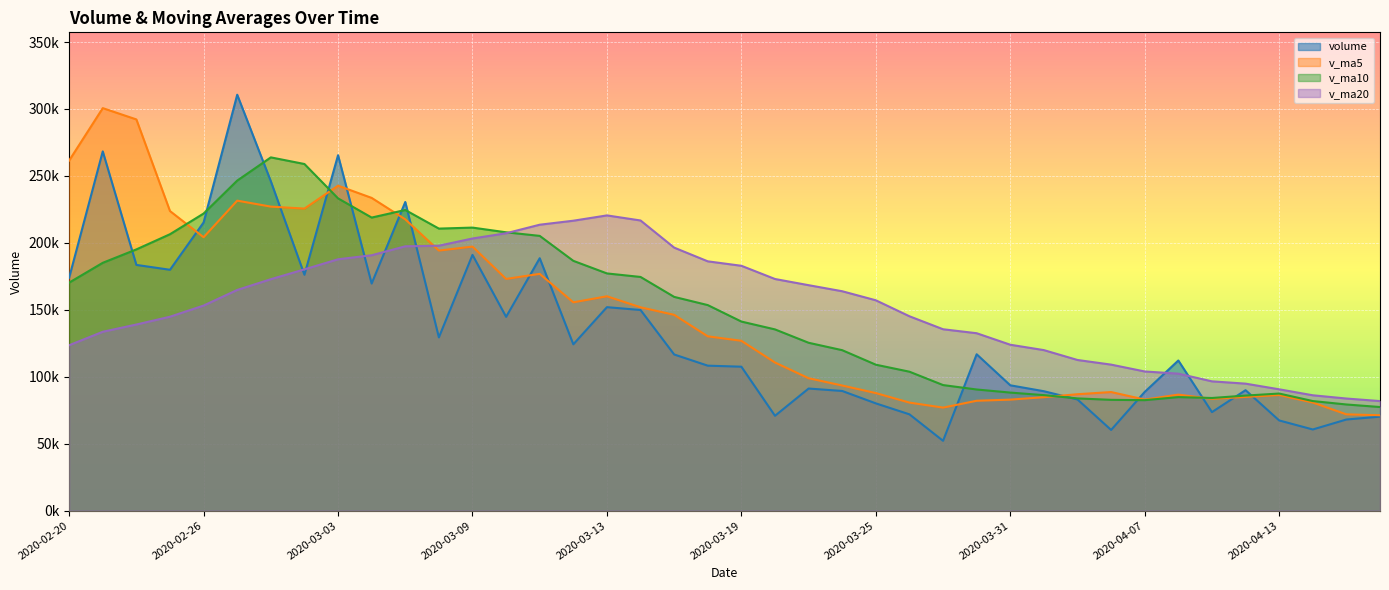

At which category does volume reach its first local valley?

2020-02-25